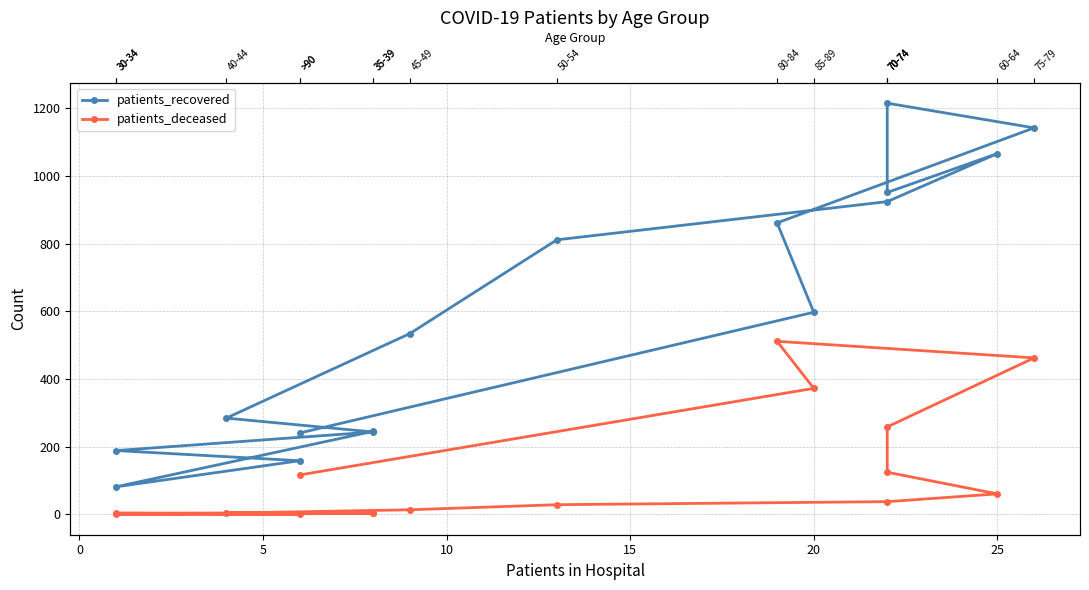

How many lines are shown in the chart?

2